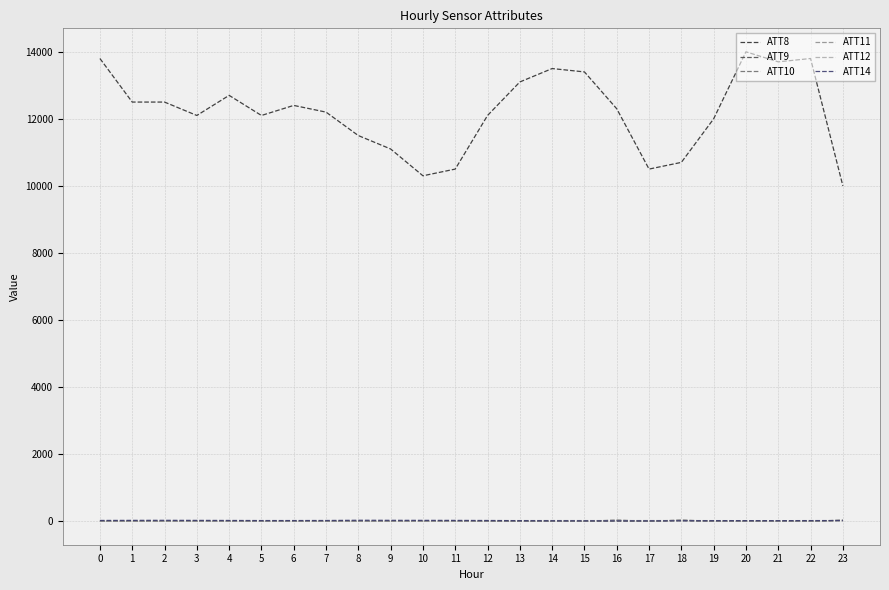

Which series has the widest spread of values?

ATT8